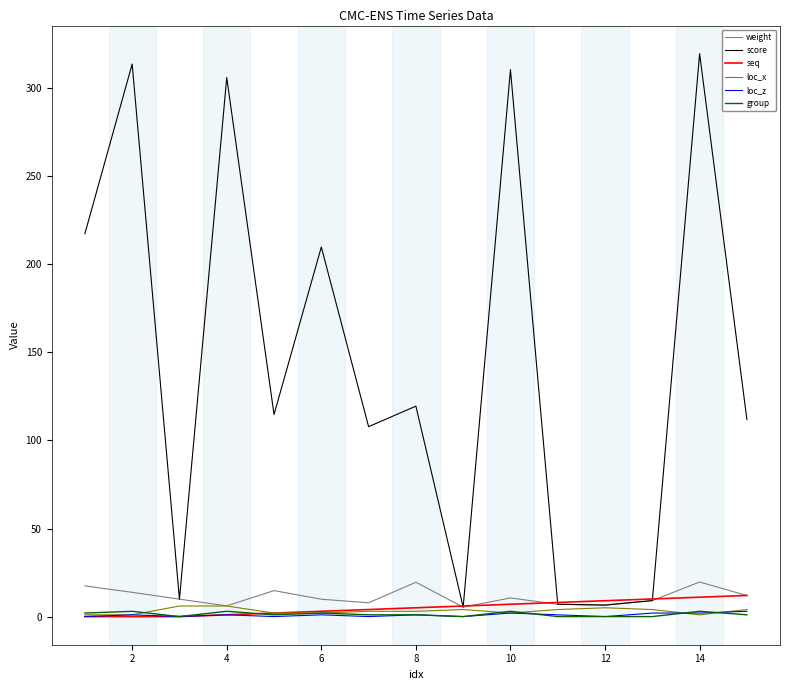

Which series has the largest range (max minus min)?

score